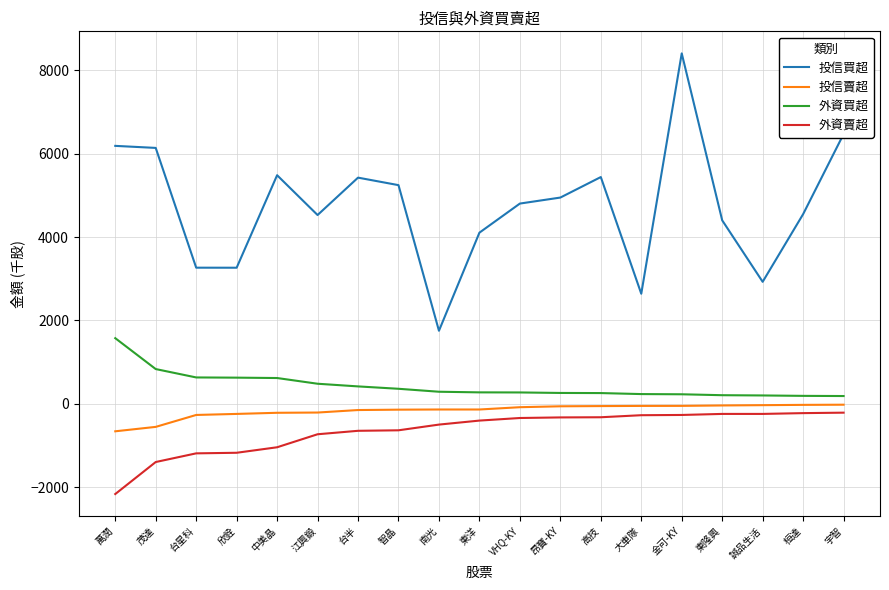

At VHQ-KY, list the series in order from smallest to largest.

外資賣超, 投信賣超, 外資買超, 投信買超